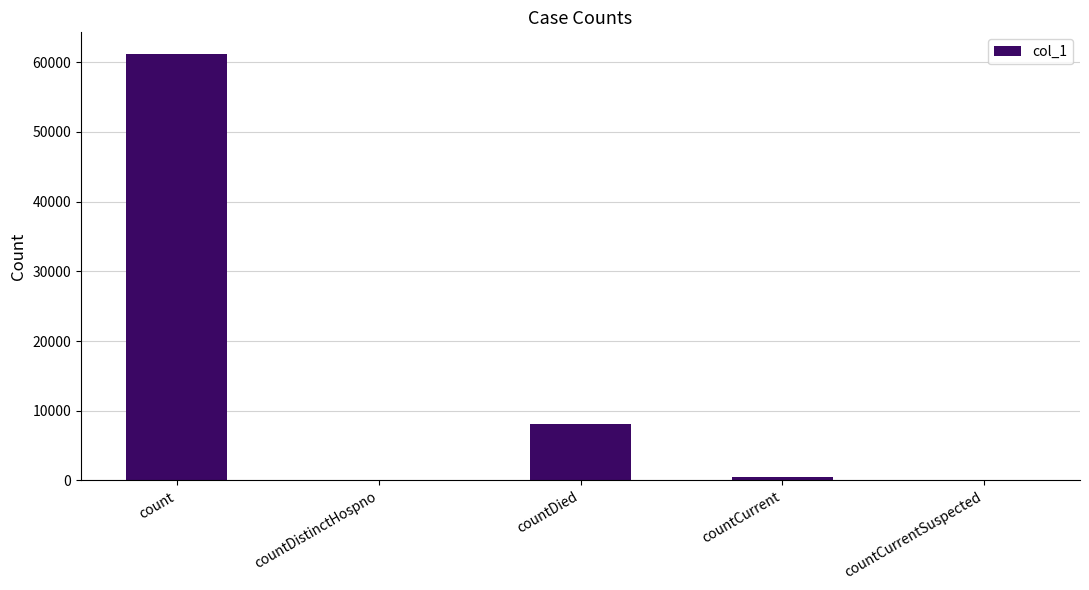

Reading left to right, transcribe all the data shown in this chart.

count=61215	countDistinctHospno=0	countDied=8051	countCurrent=429	countCurrentSuspected=0